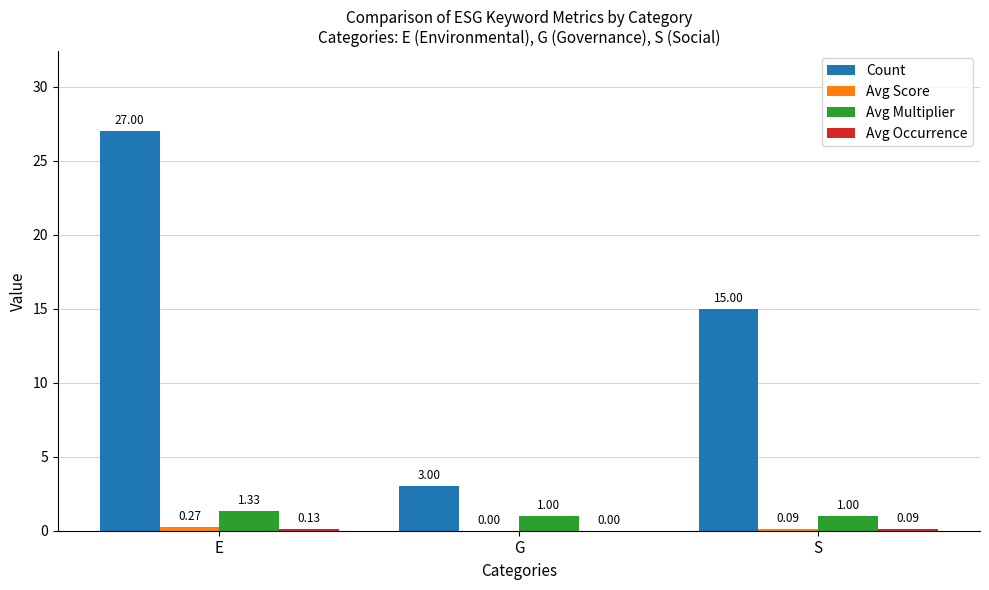

At which label is Count closest to 15?

S